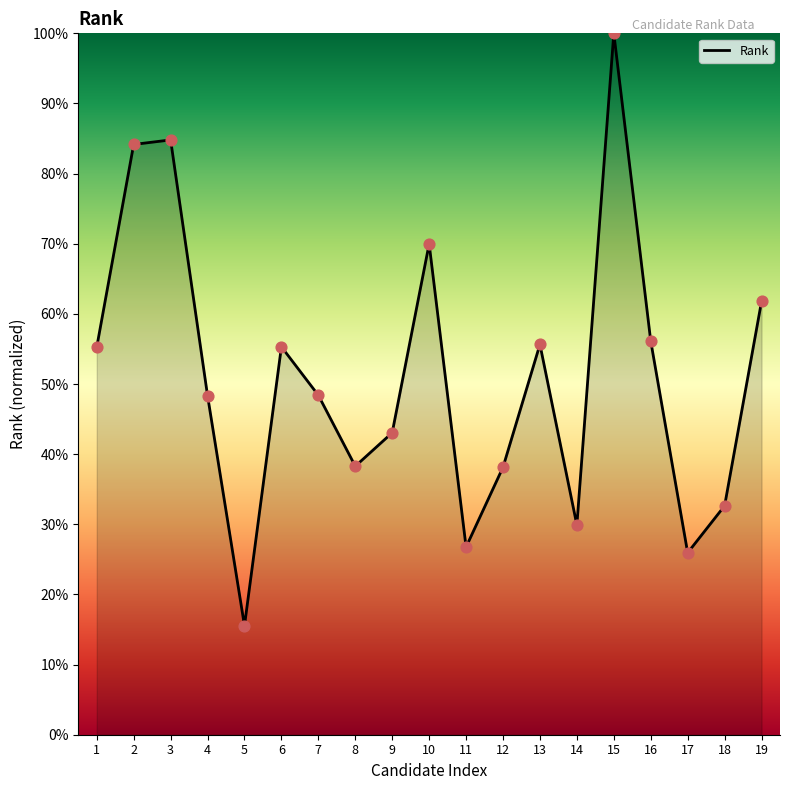

Which has a higher value, 3 or 15?

15